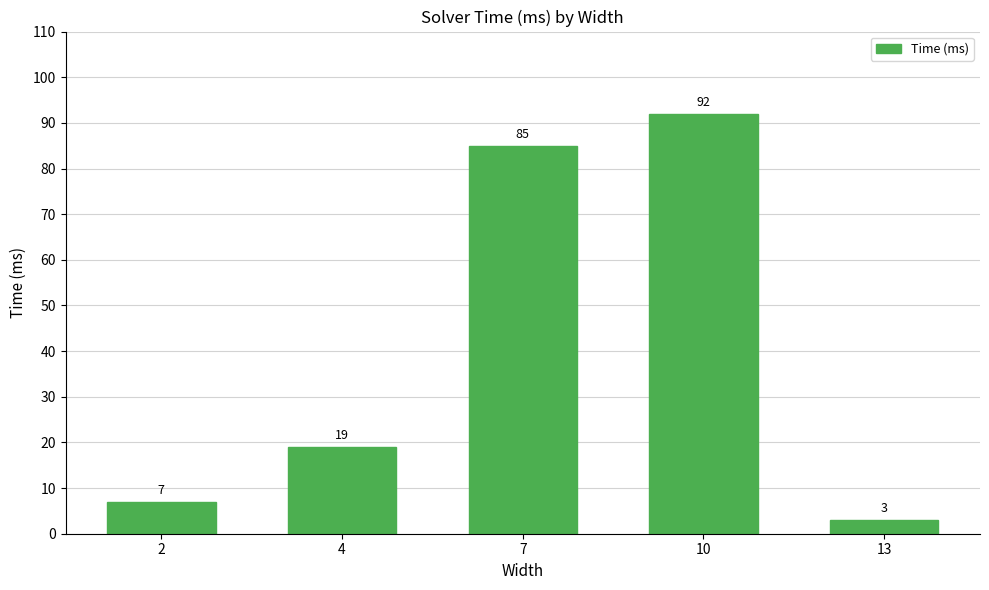

What is the approximate value at 4?

19